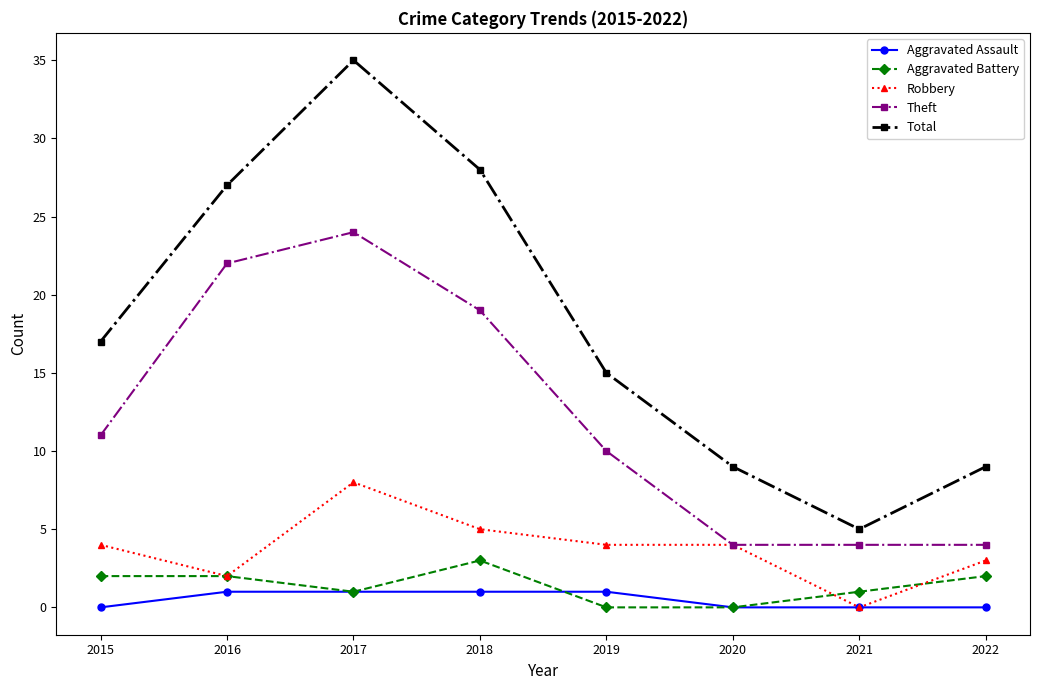

In Total, how many points are lower than both neighbors (excluding endpoints)?

1